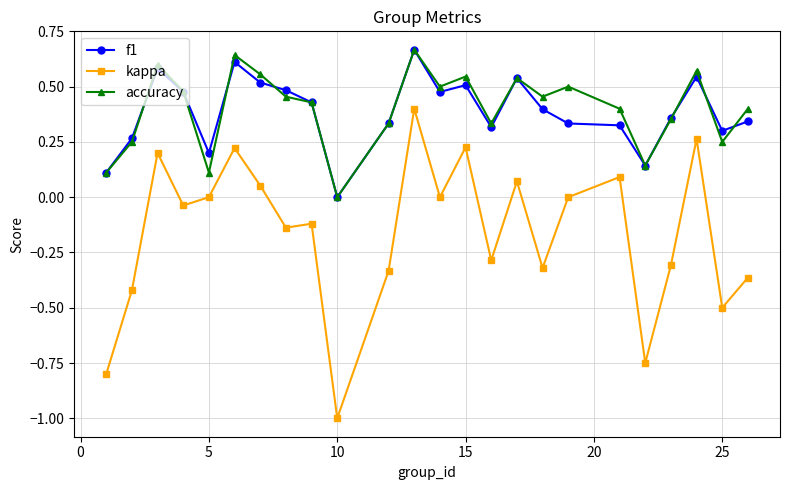

True or false: f1 has more than 0 points higher than both neighbors.

True